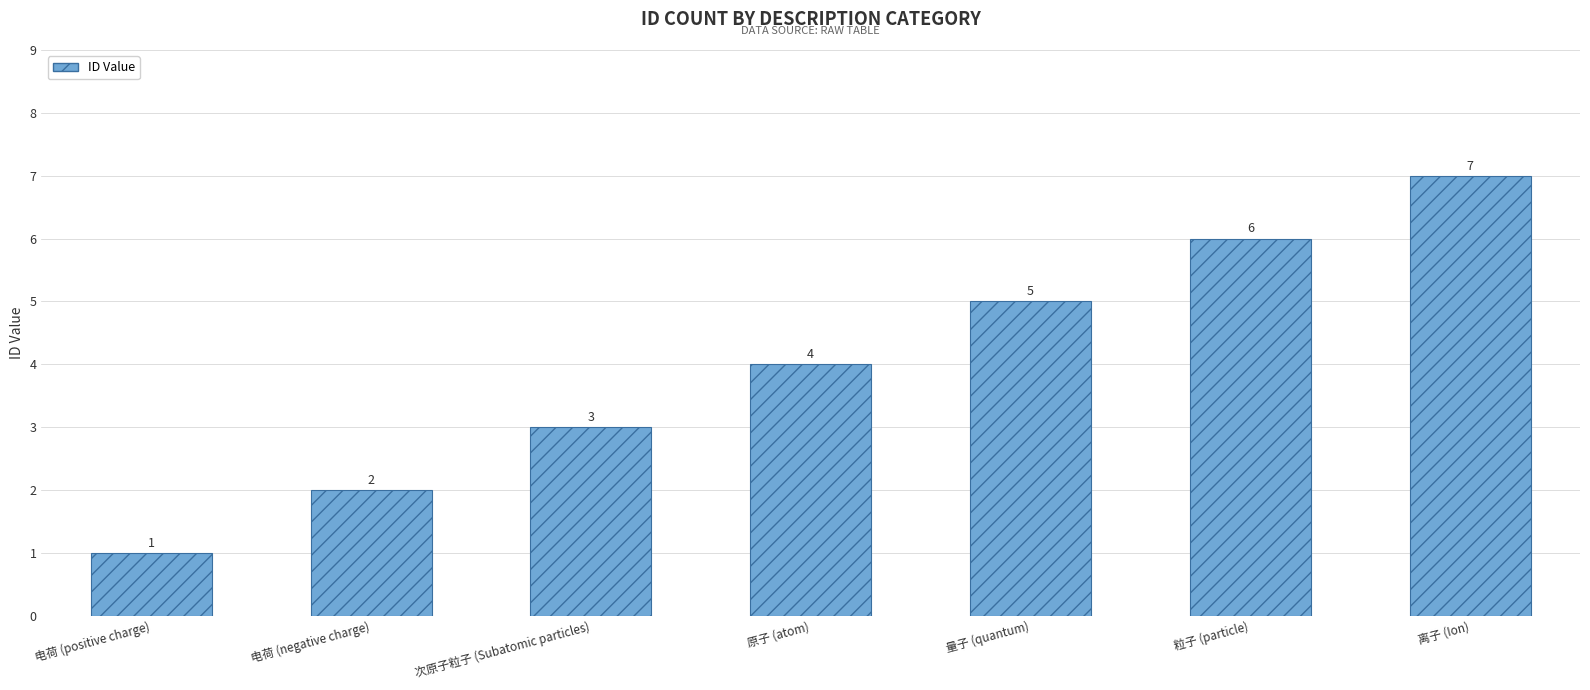

Are the bars horizontal?

No